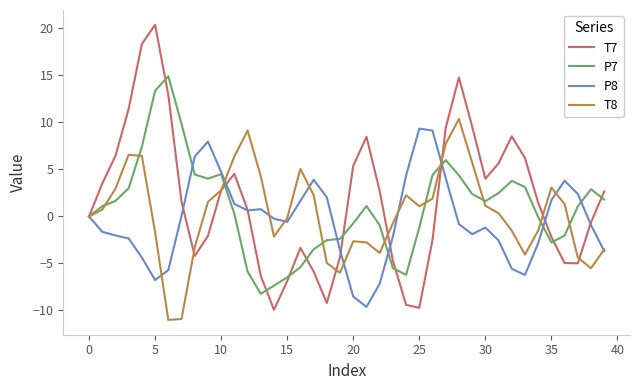

Which series has the widest spread of values?

T7